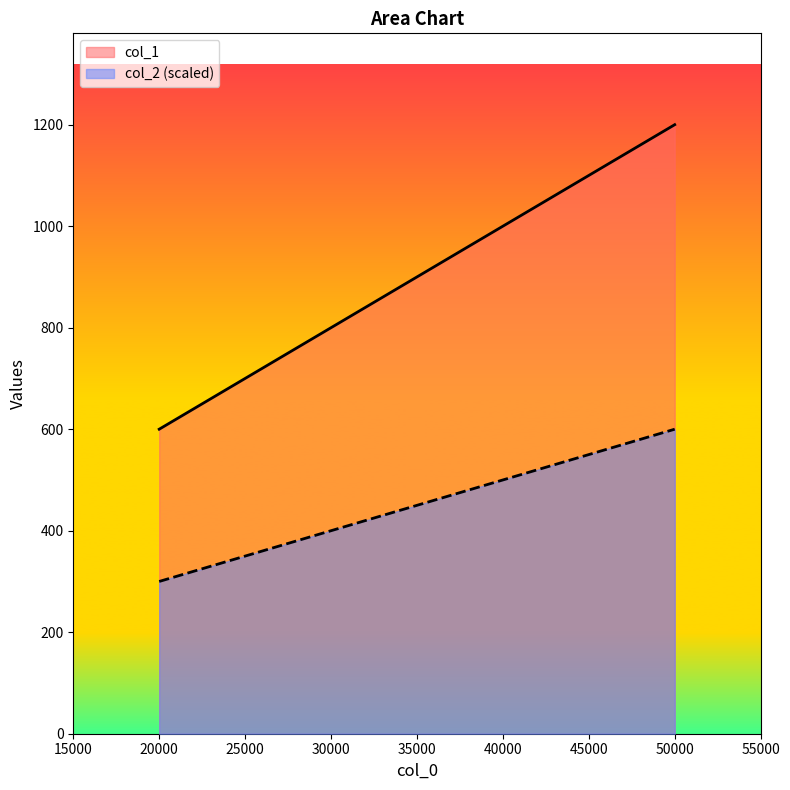

Is it true that col_1 equals 600 at 20000?

True